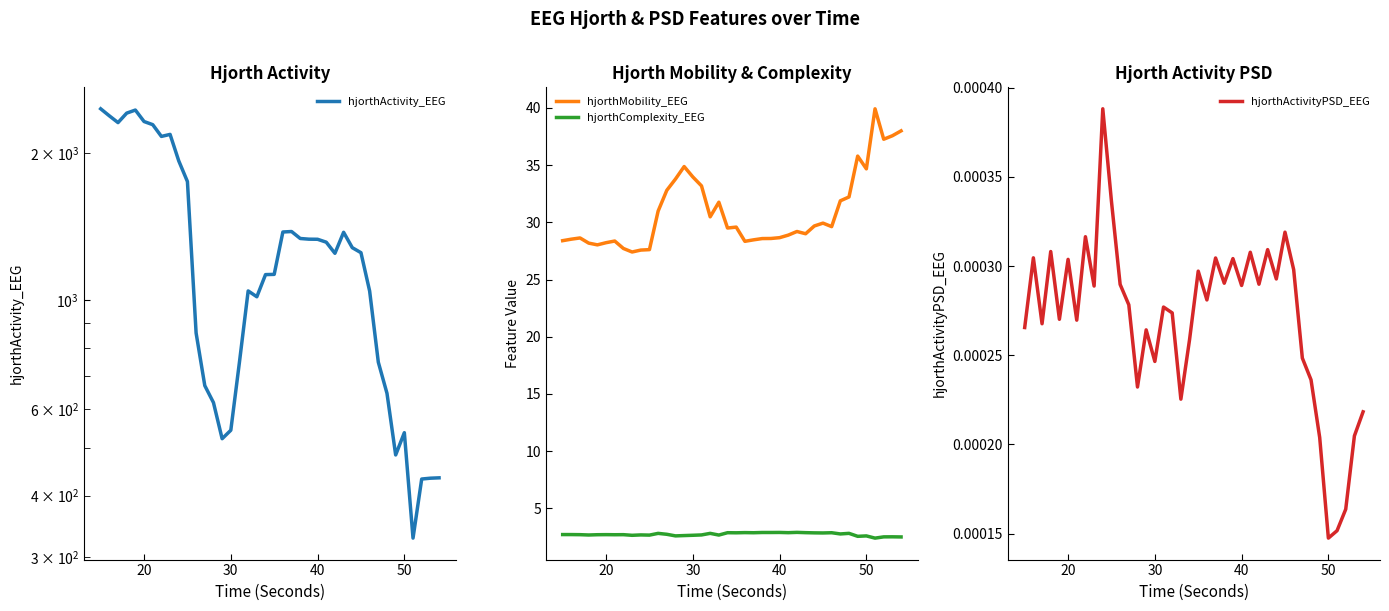

Which series has the largest range (max minus min)?

hjorthActivity_EEG